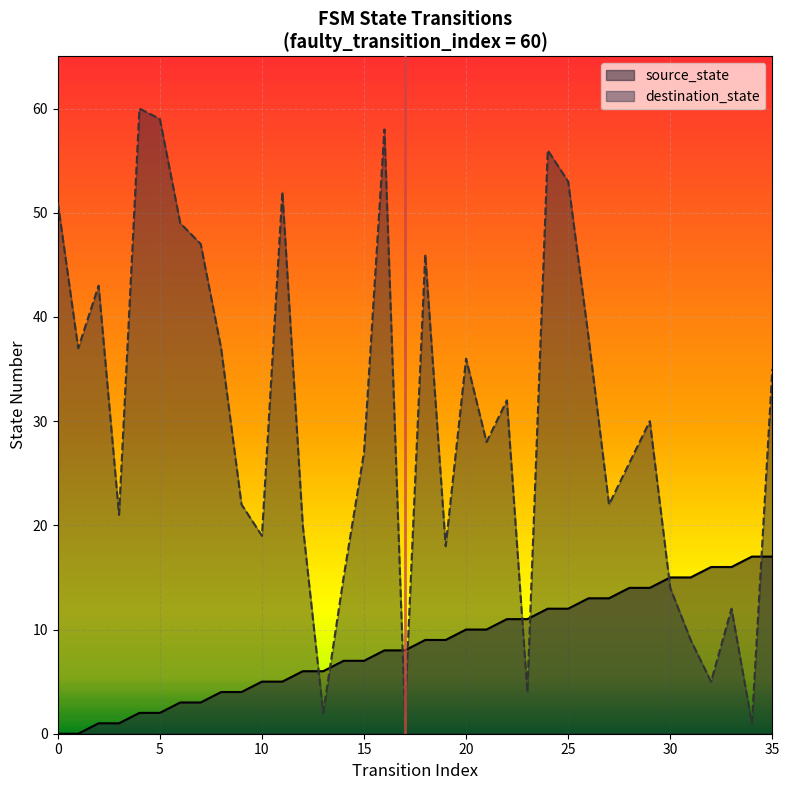

What is the sum of the source_state values at 21 and 26?

23